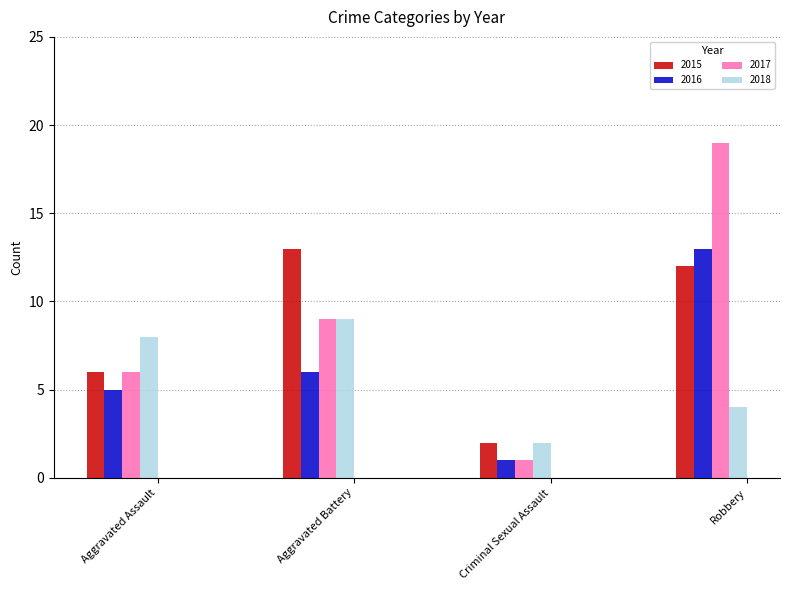

At which category is the sum across all series the highest?

Robbery